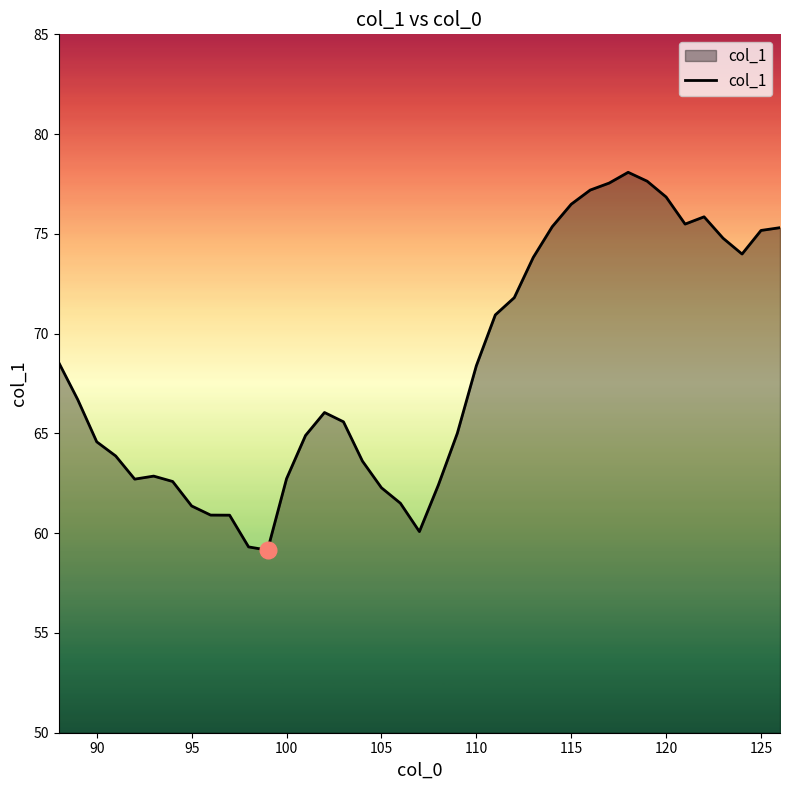

What is the maximum value shown in the chart?

78.1